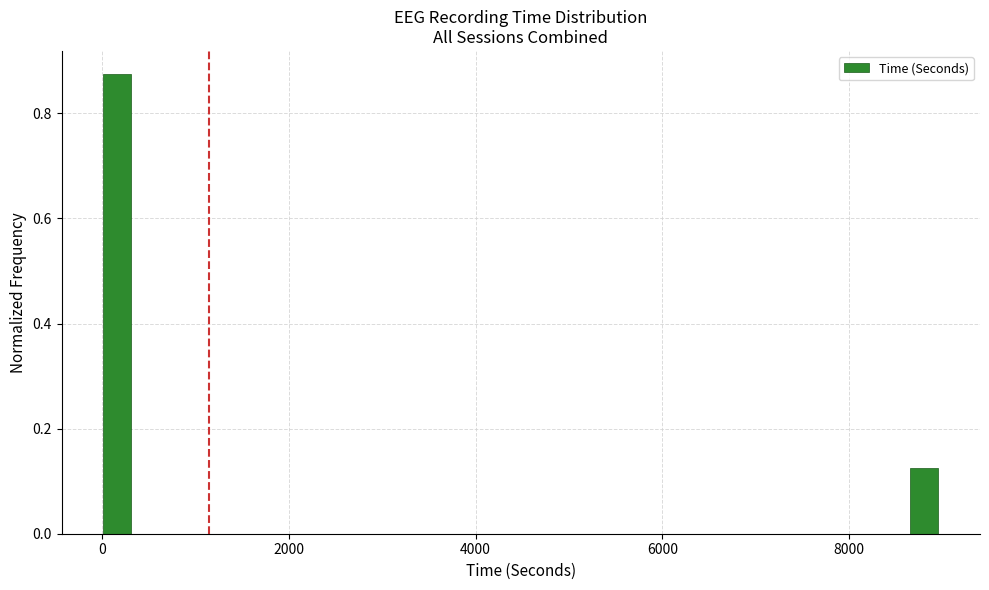

Around what value on the x-axis is the tallest bar? Give the approximate position of its centre, as read against the axis.

200